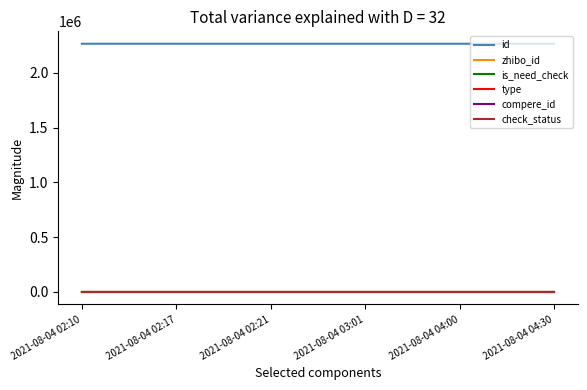

Does the chart have visible grid lines?

No